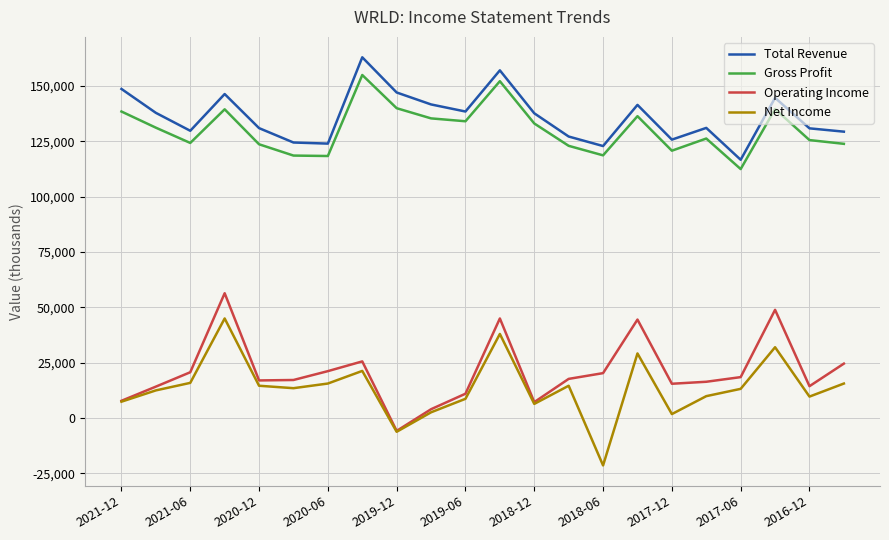

What is the lowest value of the Gross Profit series?

112400